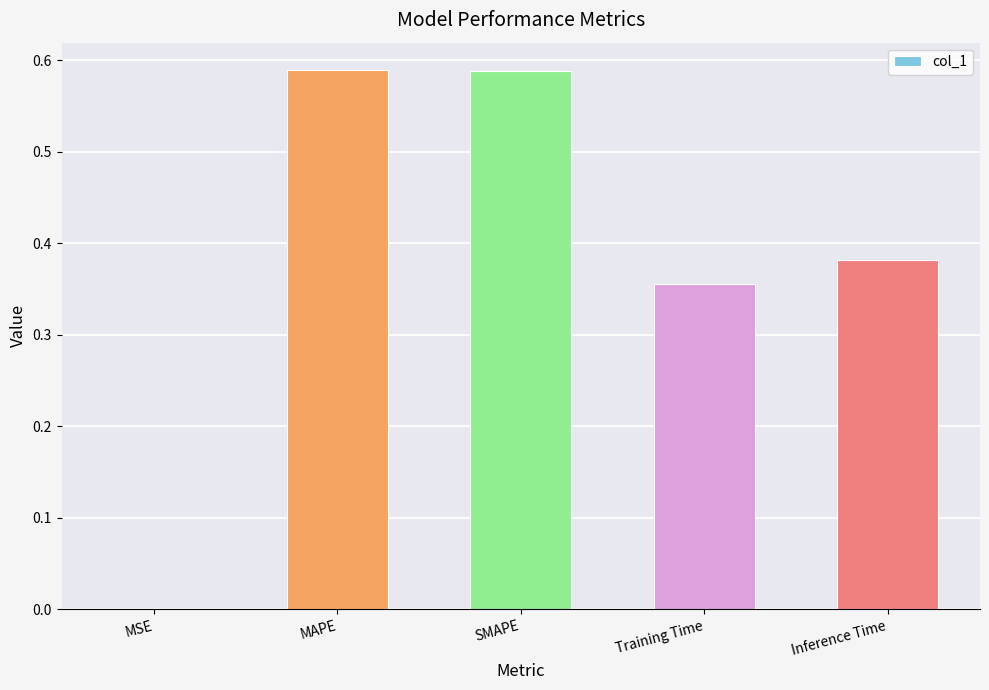

At which label is the value closest to 0?

MSE